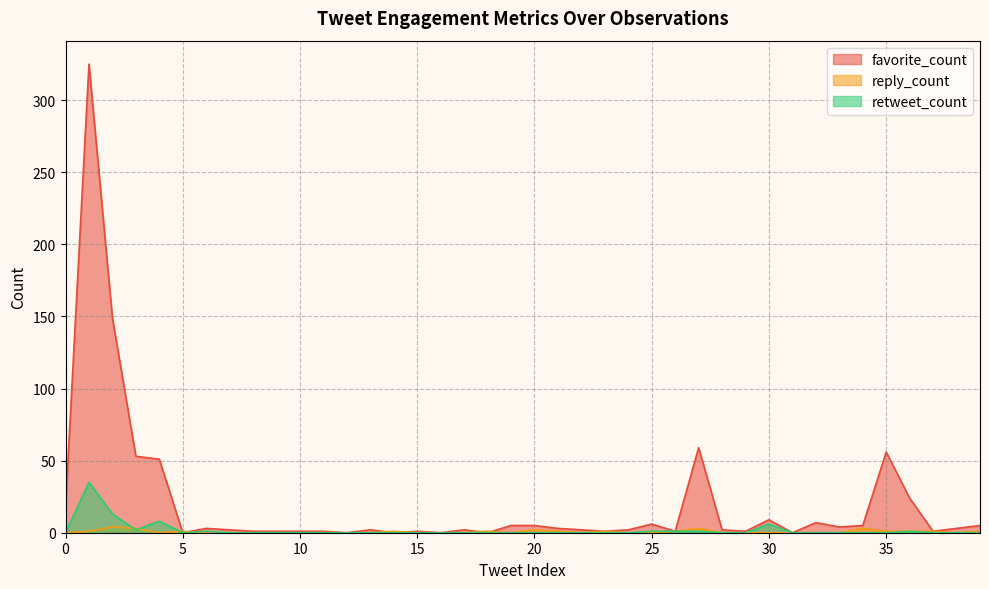

Is it true that reply_count equals 2 at 23?

False